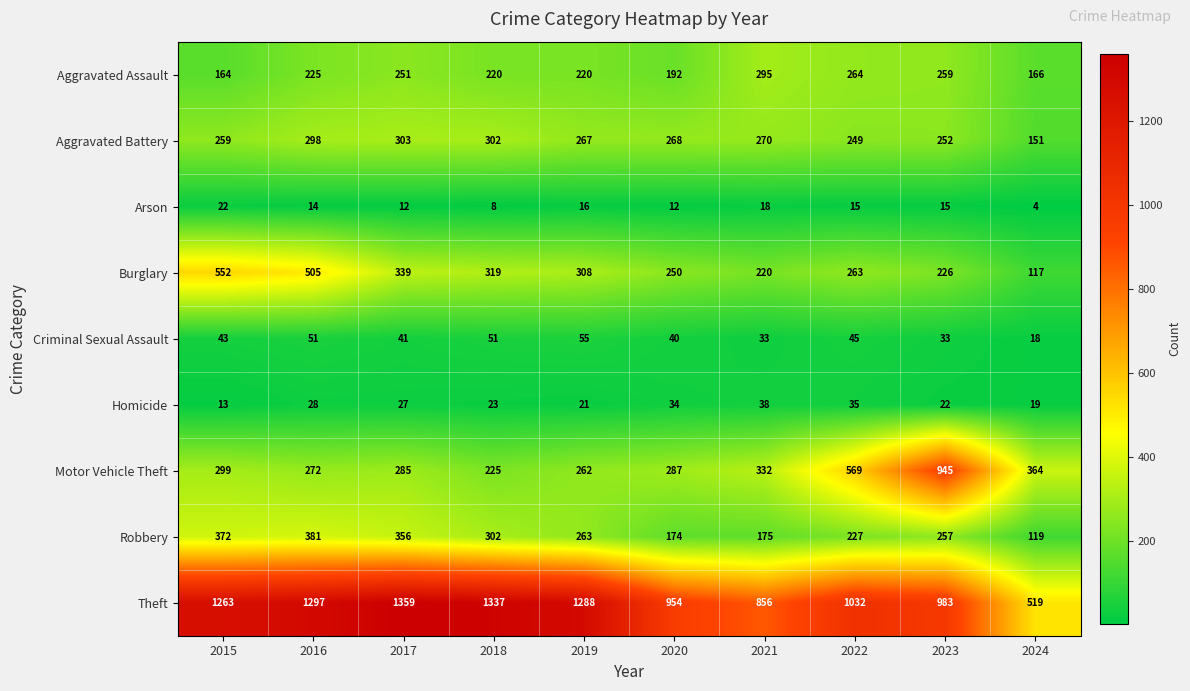

How many series are shown in this chart?

9